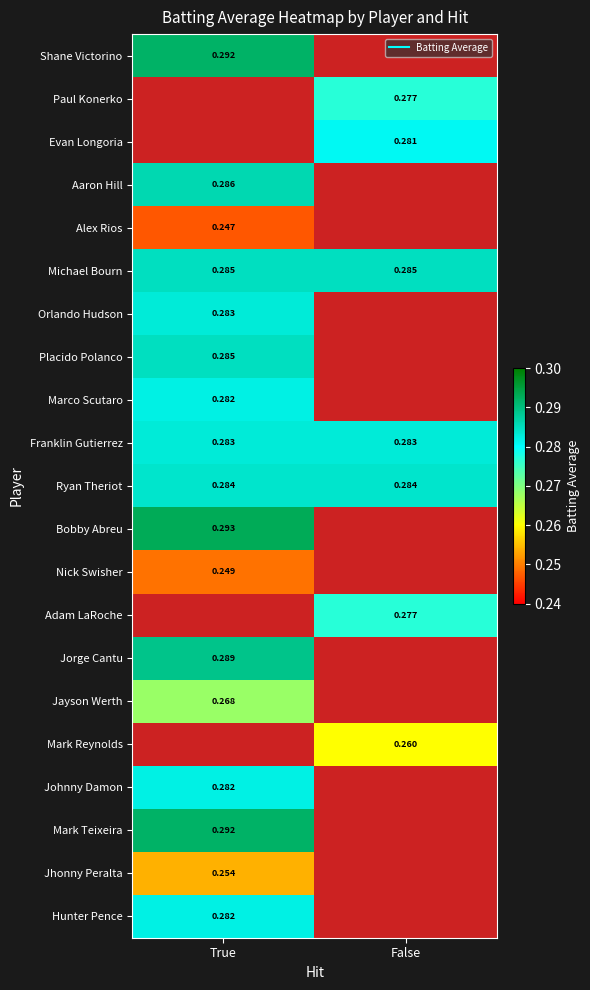

What is the minimum value shown in the chart?

0.2